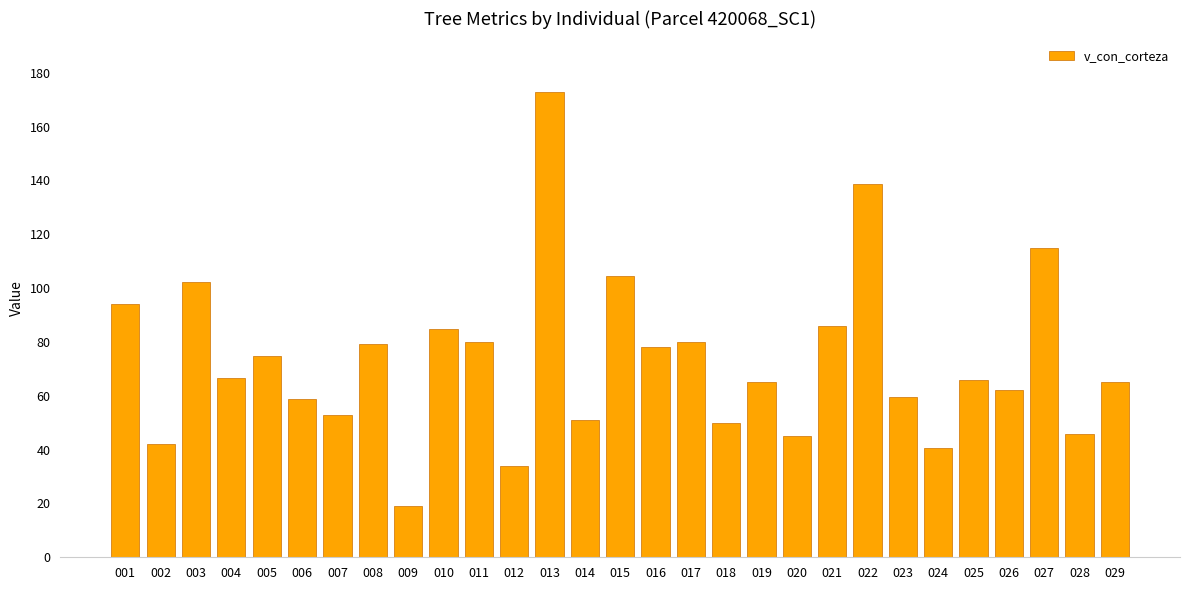

At which label is the value closest to 95?

001